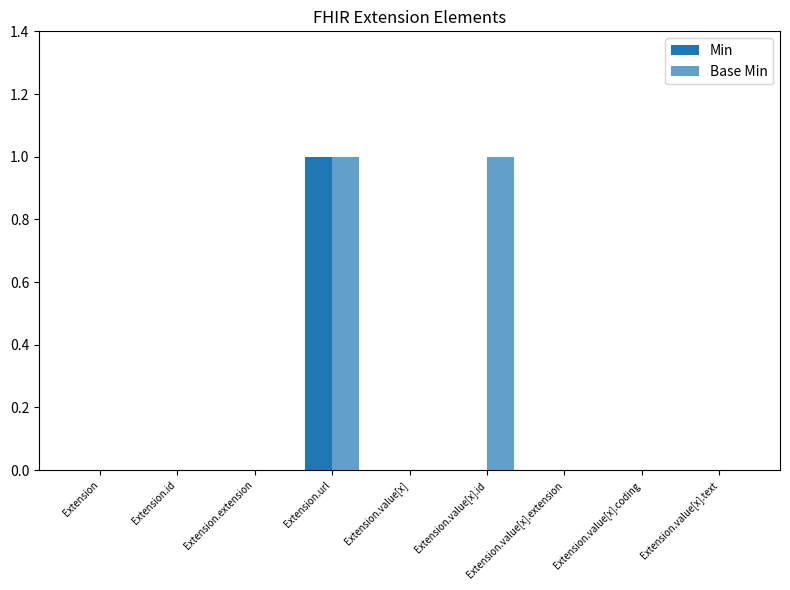

Are the bars grouped side by side (vs. stacked)?

Yes